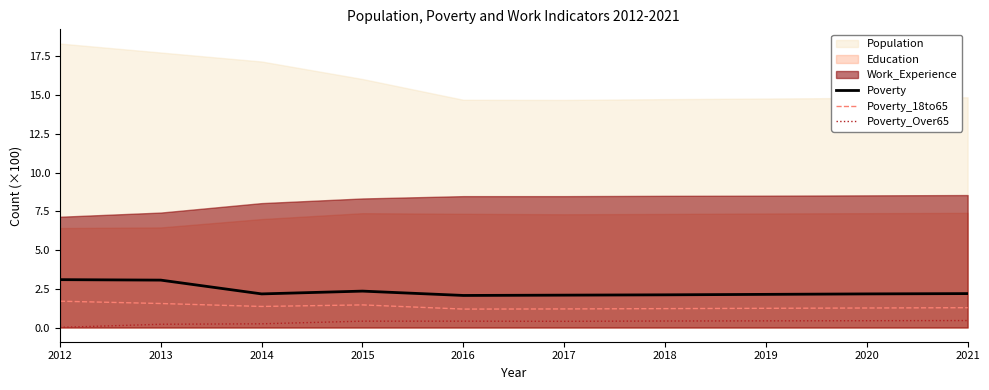

True or false: Poverty_Over65 and Poverty intersect in this chart.

False